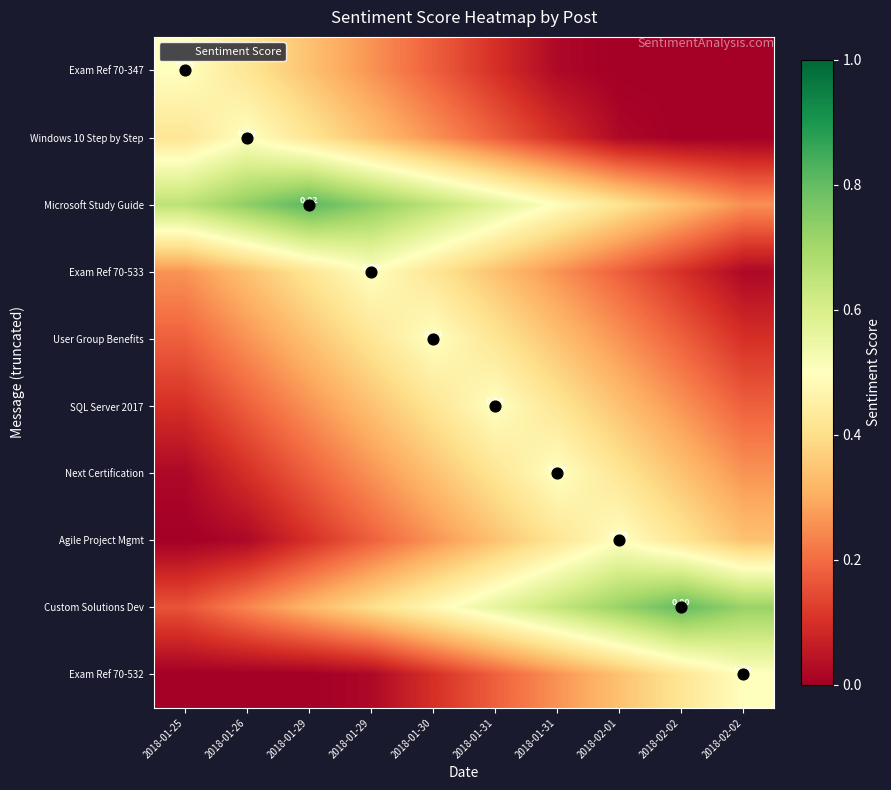

How many categories are shown in the chart?

10